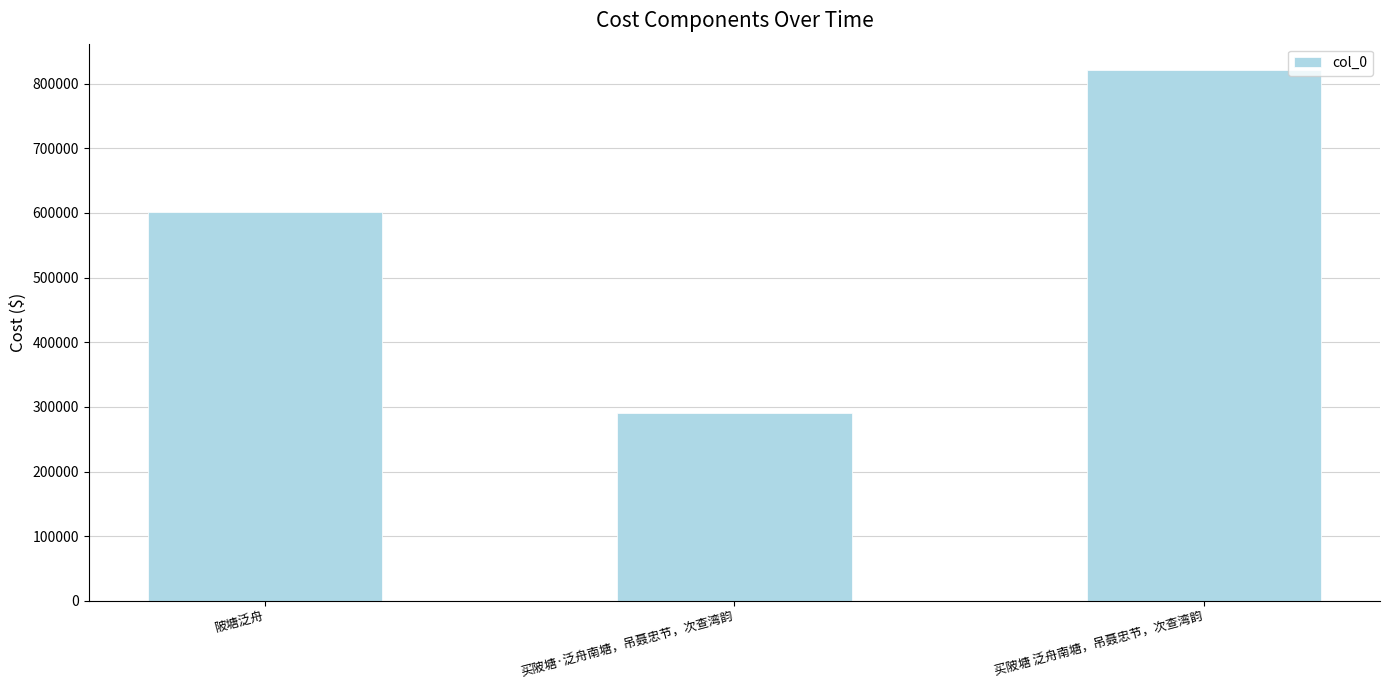

Reading left to right, what are all the values shown in this chart?

601821	289902	820750